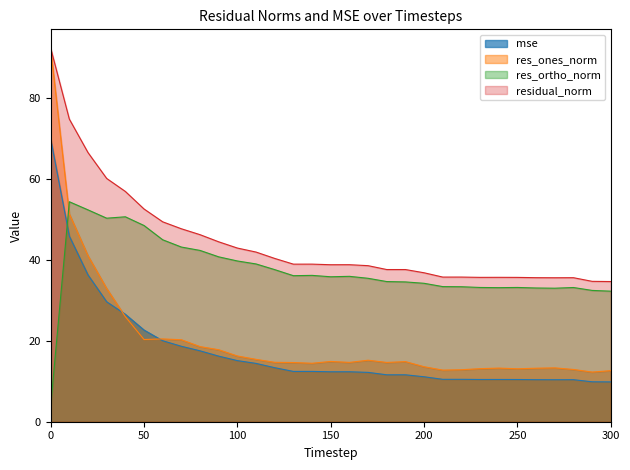

Reading left to right, what are all the values shown in this chart?

mse: 70.0	45.9	36.3	29.6	26.6	22.7	20.0	18.6	17.5	16.2	15.1	14.4	13.4	12.4	12.4	12.3	12.4	12.2	11.6	11.6	11.1	10.5	10.5	10.4	10.4	10.4	10.4	10.4	10.4	9.9	9.8
res_ones_norm: 92.3	51.4	41.0	32.9	26.0	20.3	20.5	20.3	18.6	17.8	16.2	15.4	14.7	14.6	14.5	14.9	14.7	15.2	14.7	14.9	13.6	12.8	12.9	13.1	13.3	13.1	13.2	13.3	12.9	12.3	12.6
res_ortho_norm: 3.8	54.4	52.4	50.3	50.7	48.5	45.0	43.2	42.3	40.8	39.7	39.0	37.6	36.1	36.2	35.8	35.9	35.5	34.6	34.6	34.2	33.4	33.4	33.2	33.1	33.2	33.1	33.0	33.2	32.5	32.3
residual_norm: 92.4	74.8	66.5	60.1	56.9	52.6	49.4	47.7	46.2	44.5	42.9	41.9	40.4	39.0	39.0	38.8	38.8	38.6	37.6	37.6	36.8	35.8	35.8	35.7	35.7	35.7	35.6	35.6	35.6	34.7	34.7